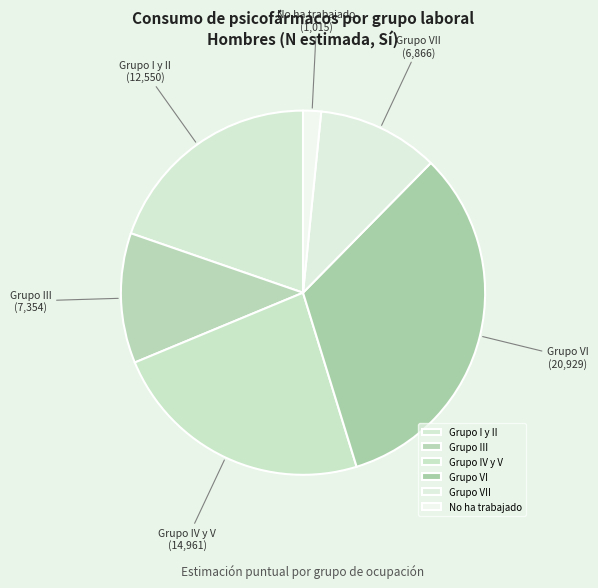

The Grupo I y II slice represents 8% of the pie. True or false?

False